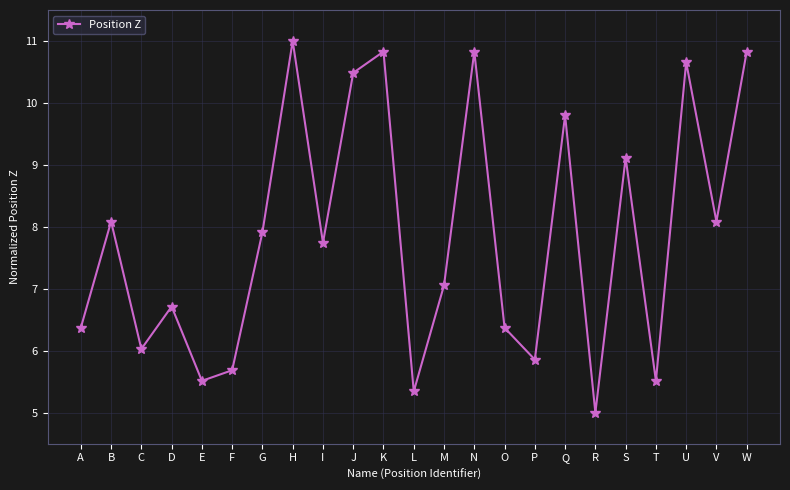

What is the difference between the values at P and D?

0.9